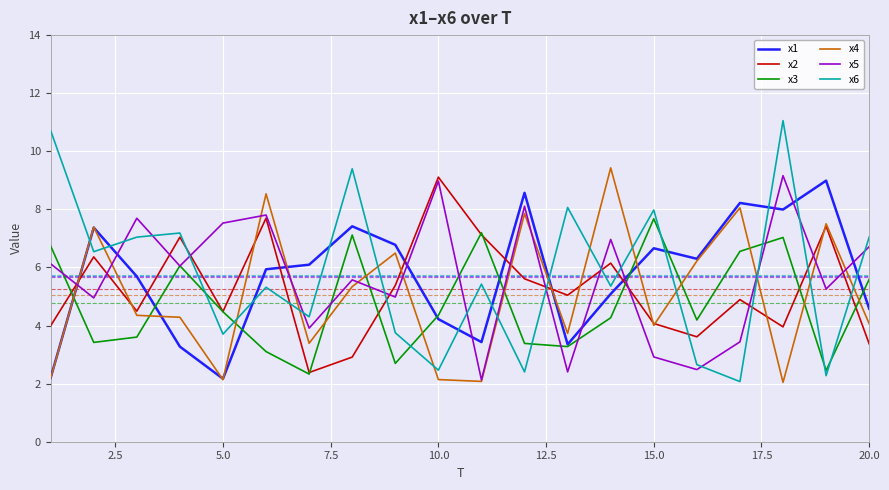

Which series ends up on top after the final intersection of x4 and x1?

x1